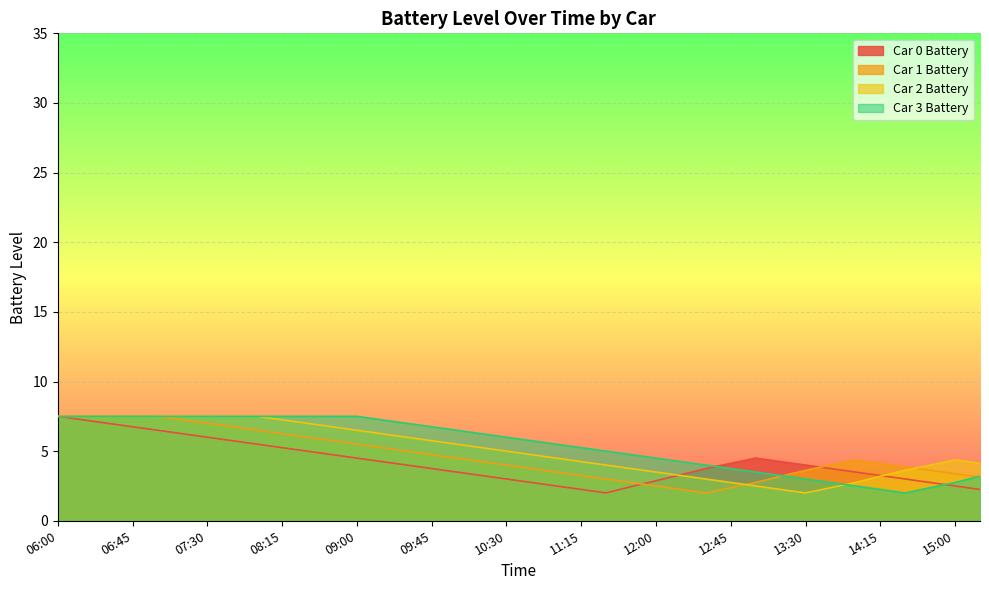

True or false: Car 0 Battery has more than 2 interior local peaks.

False